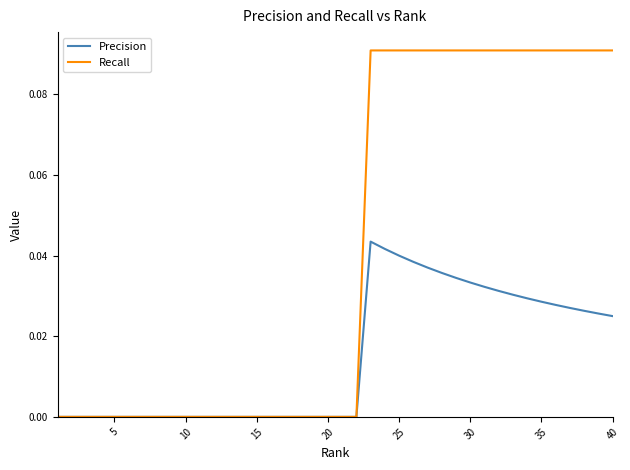

Which series has the largest range (max minus min)?

Recall